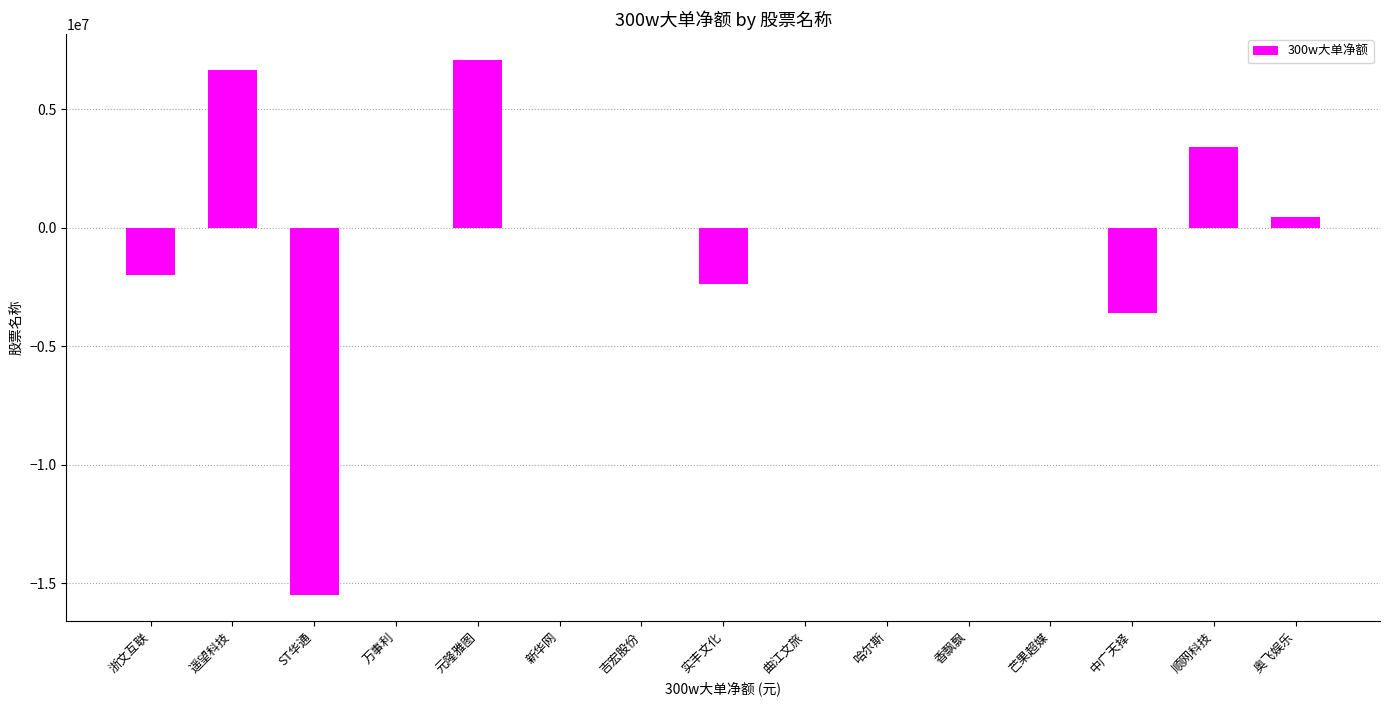

How many categories are shown in the chart?

15